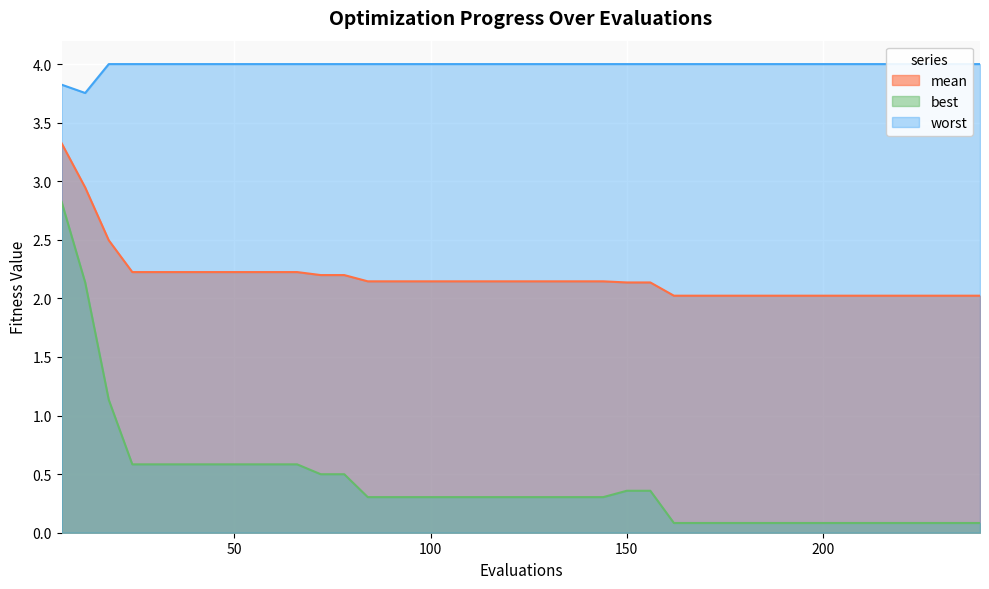

True or false: best has a value of 0.3 at 84.

True